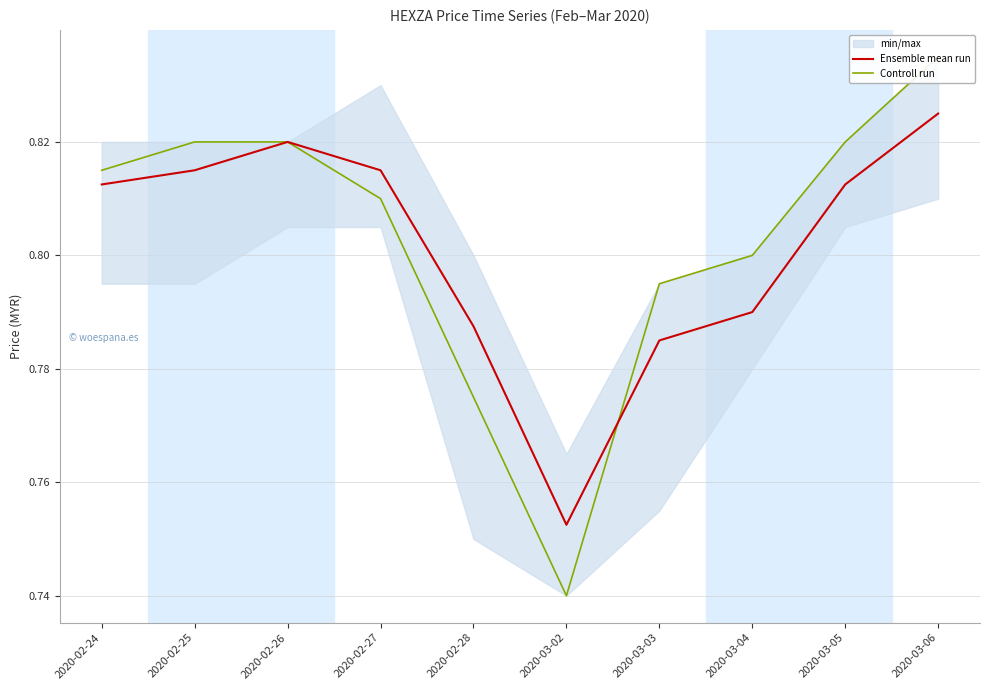

What is the minimum value shown in the chart?

0.7